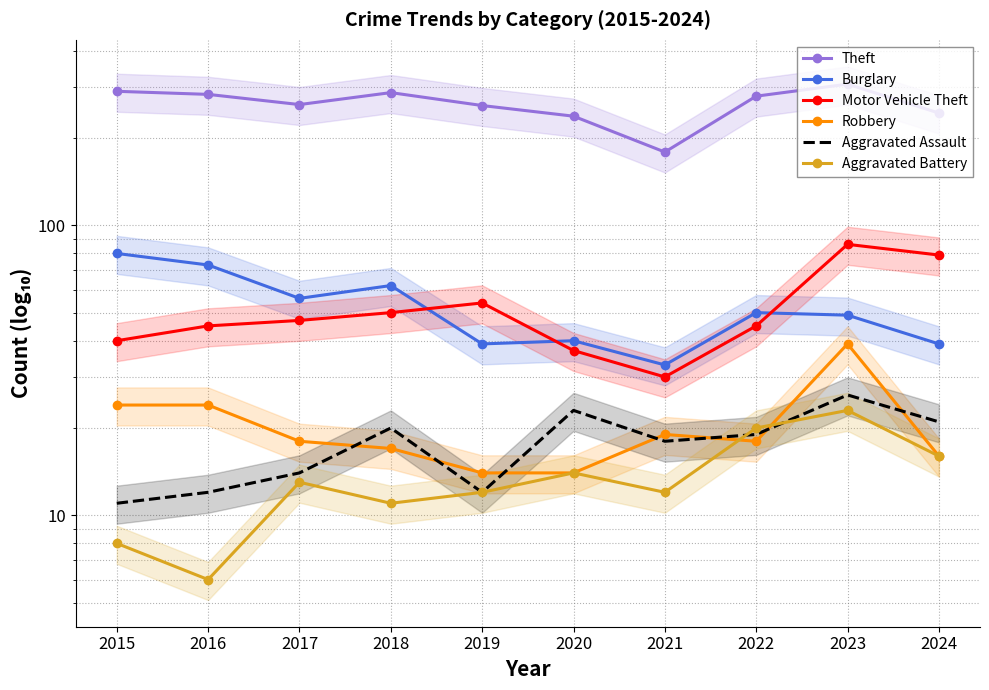

Which series has the largest range (max minus min)?

Theft